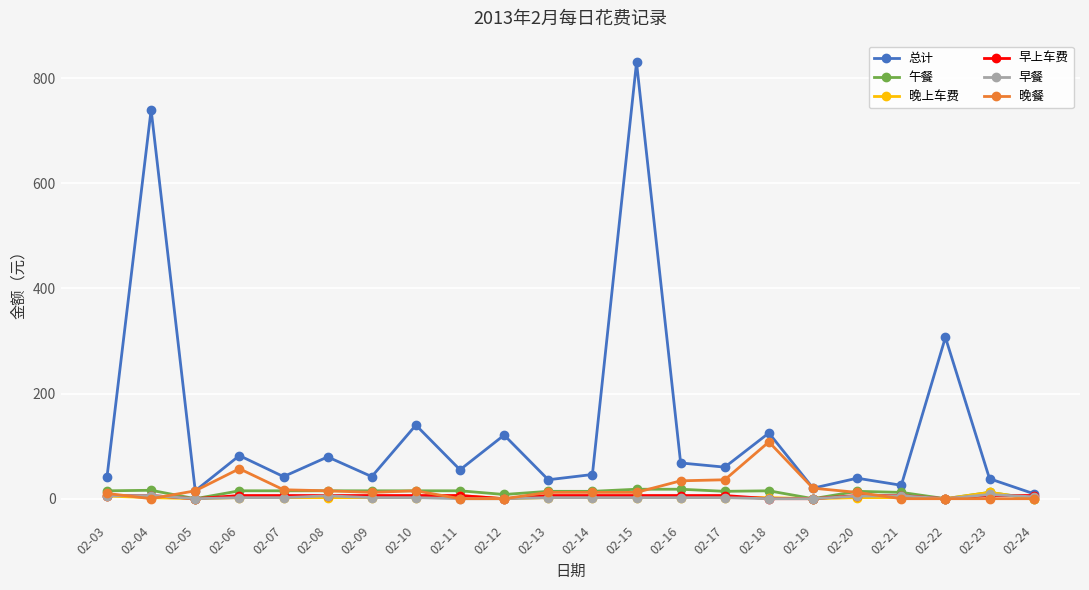

What value does the 午餐 series have at 02-04?

16.0